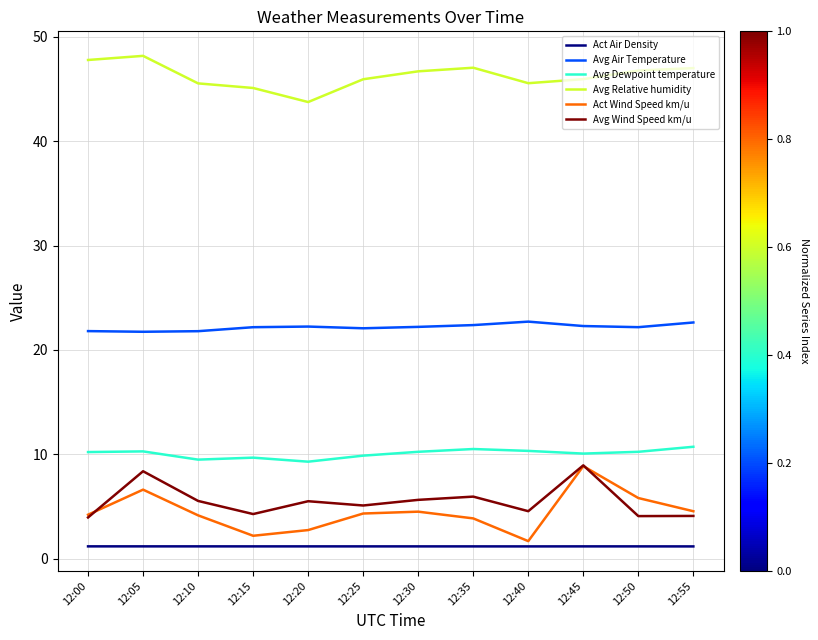

True or false: Avg Dewpoint temperature has more than 1 points higher than both neighbors.

True